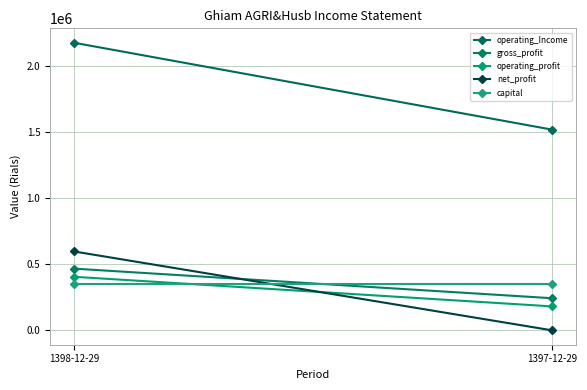

How many values in the operating_Income series are below 2177207?

1